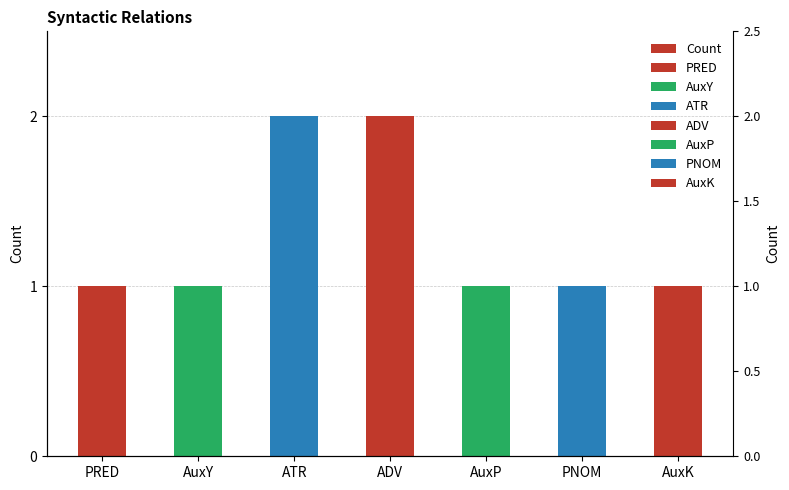

Where is the data nearest to the value 1?

PRED